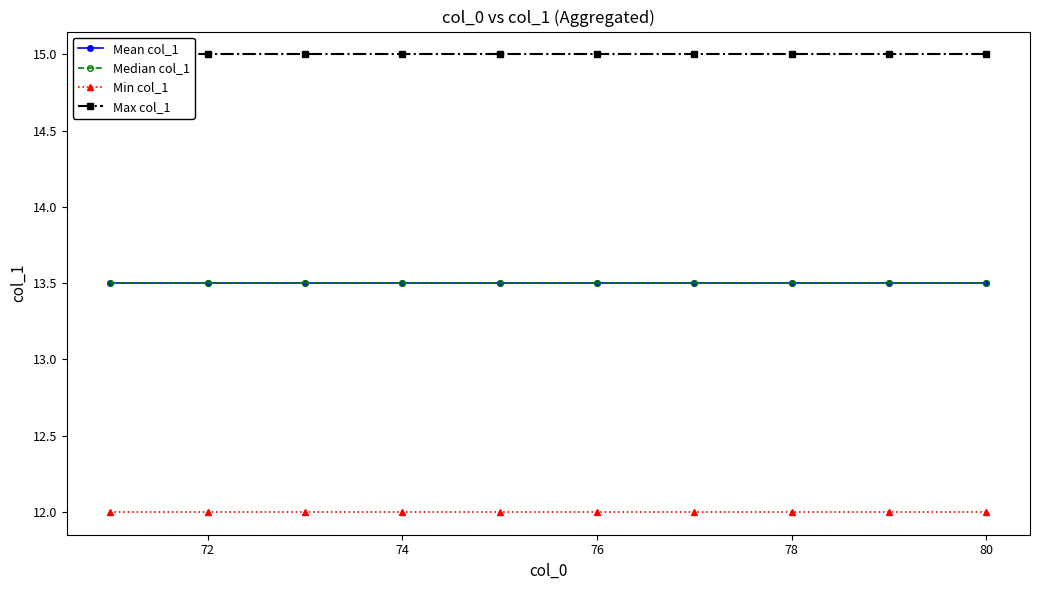

Is the value of Max col_1 at 76 greater than the value of Median col_1 at 74?

Yes